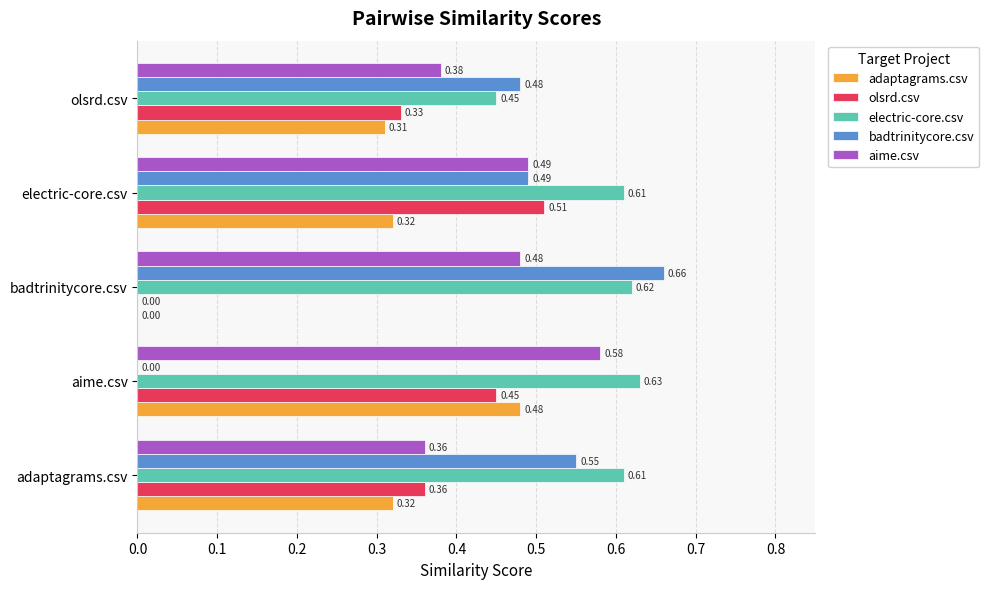

What is the sum of all aime.csv values?

2.3